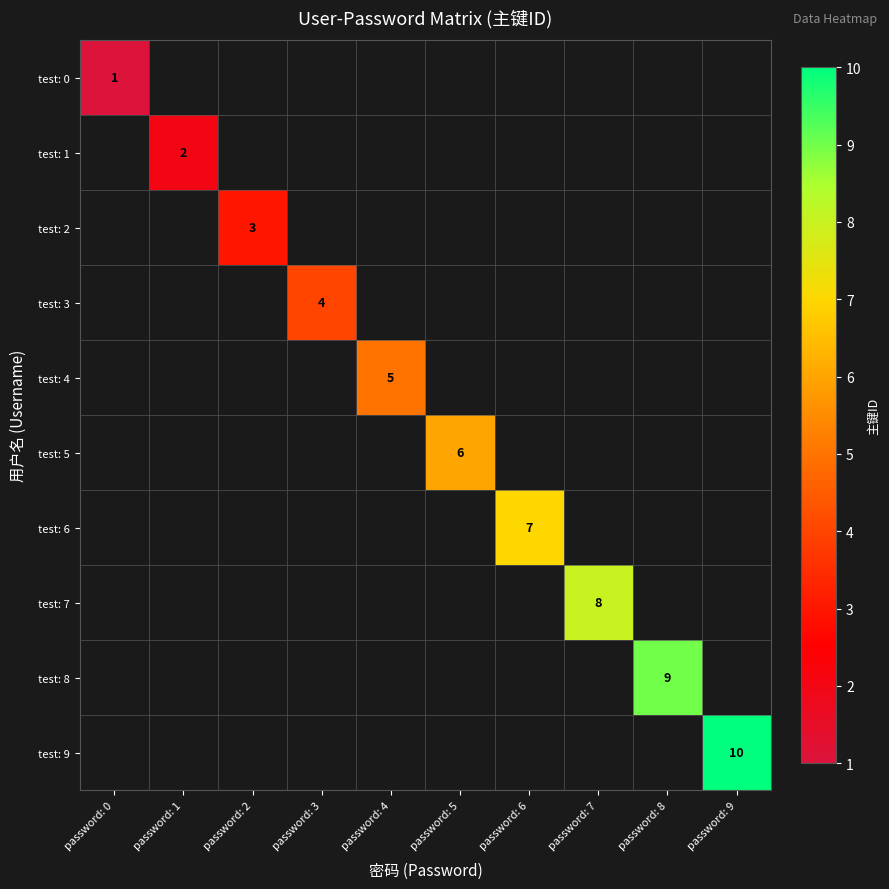

How many distinct data groups are displayed?

10